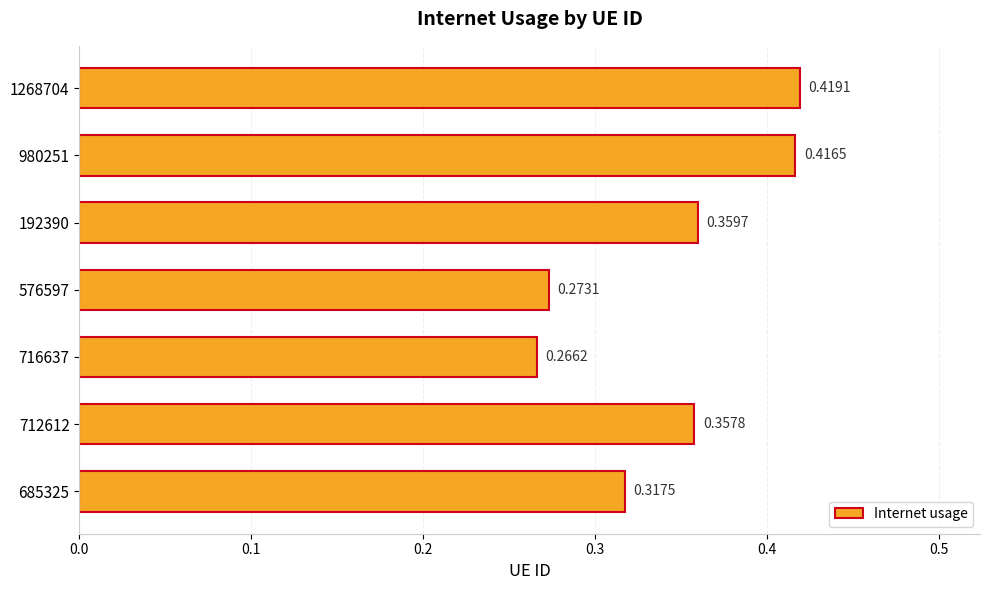

What is the change in value from 685325 to 980251?

+0.1